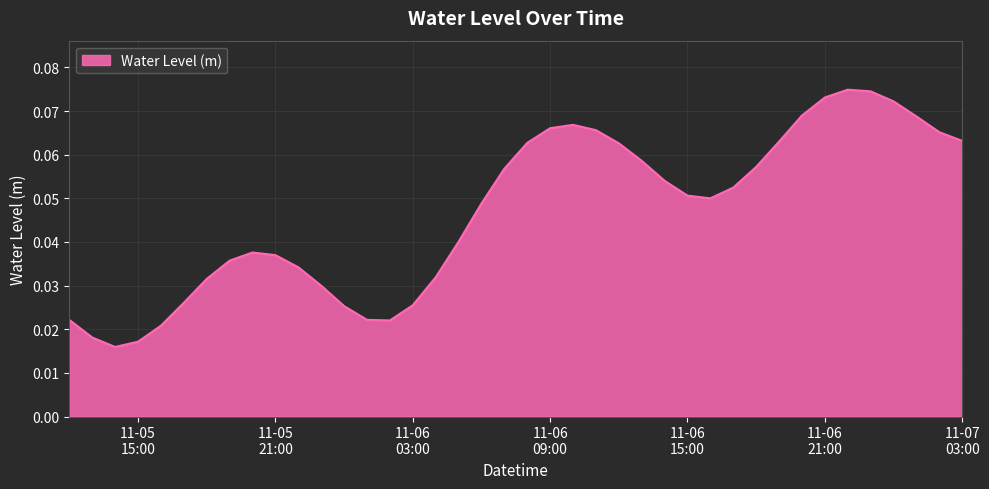

What is the sum of all values?

1.9